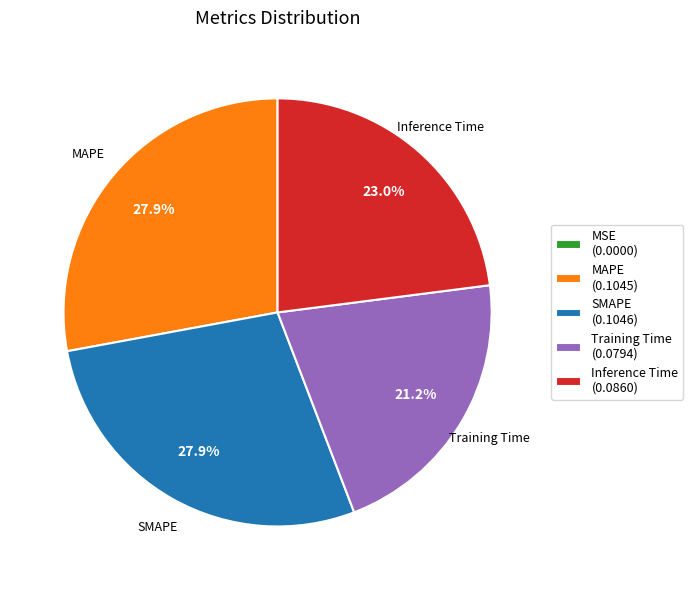

True or false: Training Time accounts for 21% of the total.

True